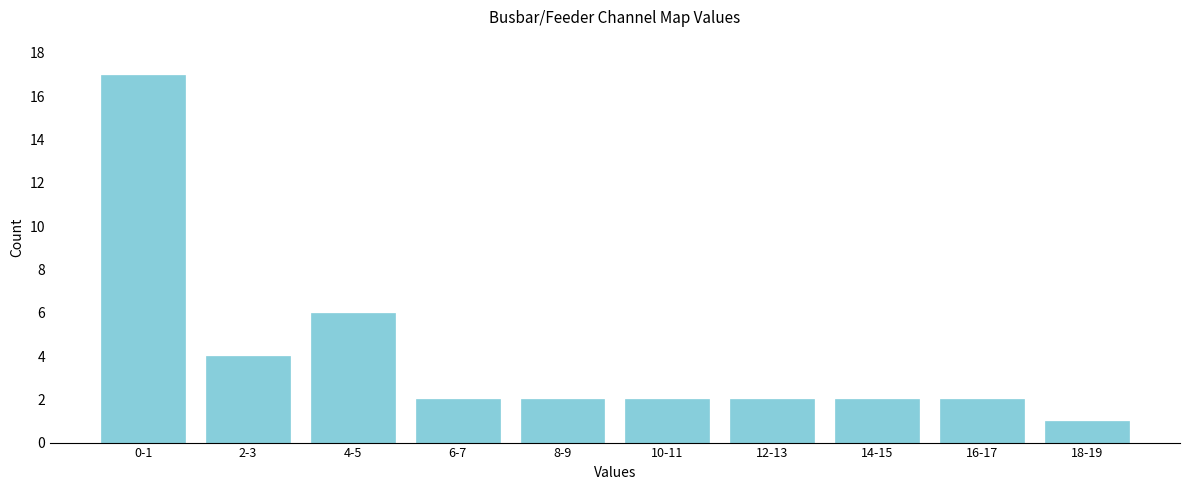

Reading left to right, extract all data points from this chart.

0-1=17	2-3=4	4-5=6	6-7=2	8-9=2	10-11=2	12-13=2	14-15=2	16-17=2	18-19=1